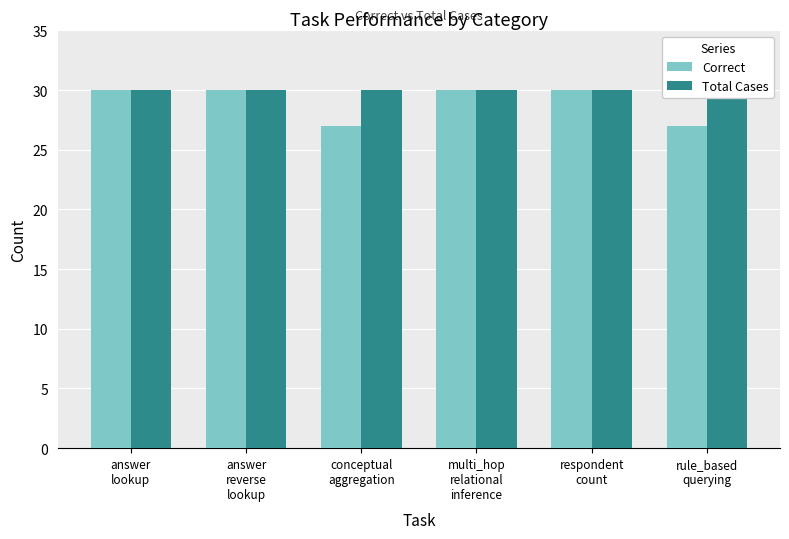

True or false: Correct has a value of 6 at respondent
count.

False